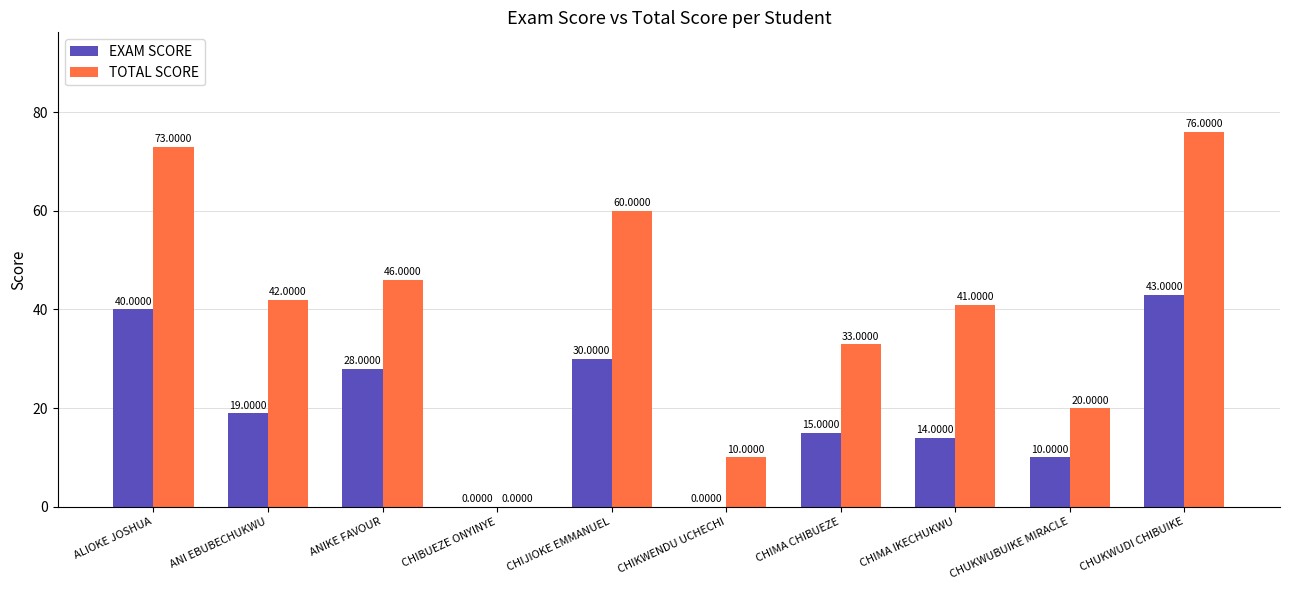

Which series changed the most between CHIJIOKE EMMANUEL and CHIKWENDU UCHECHI?

TOTAL SCORE